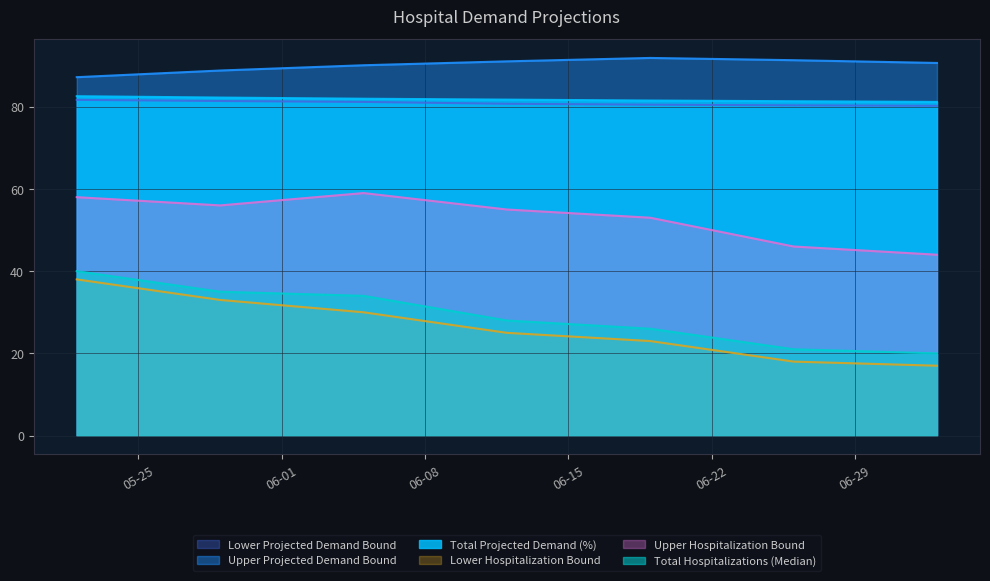

Which series has the widest spread of values?

Lower Hospitalization Bound